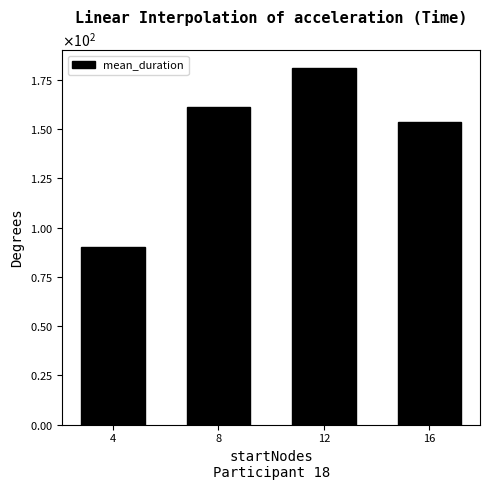

What is the minimum value shown in the chart?

90.4